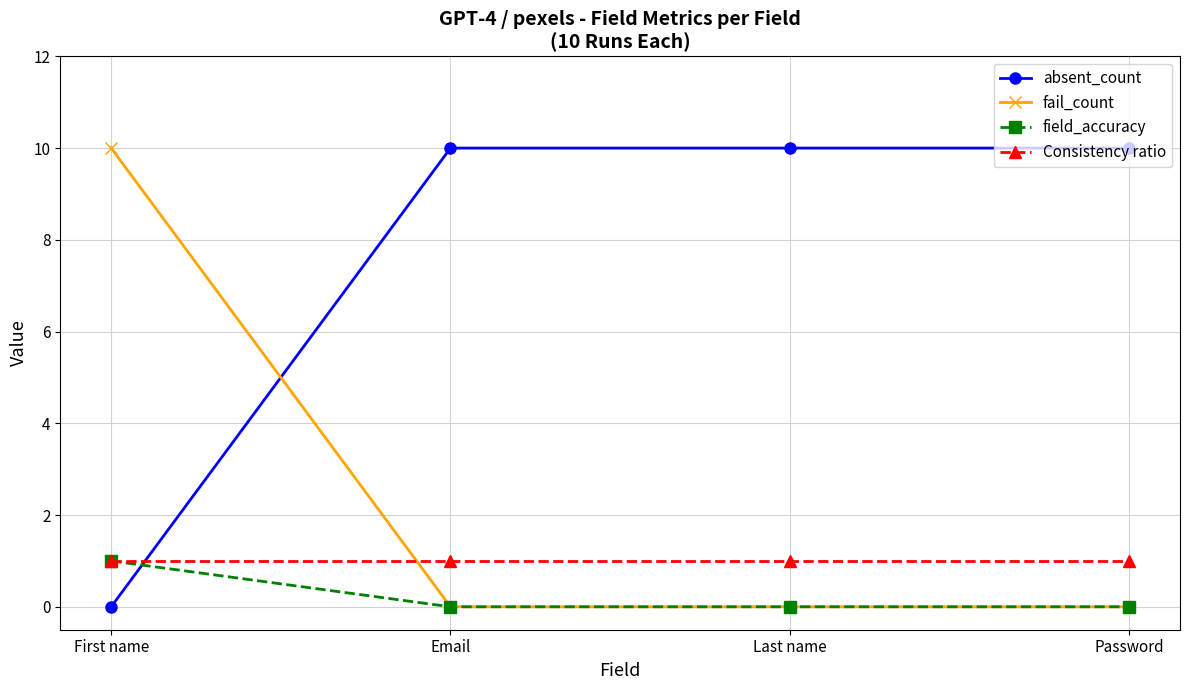

What is the lowest value of the Consistency ratio series?

1